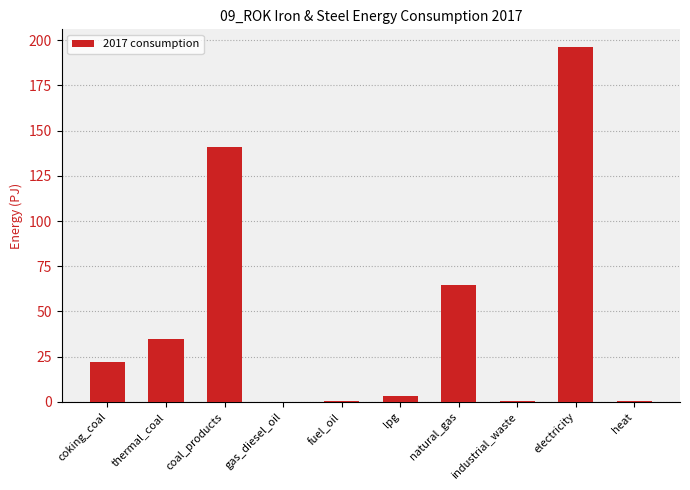

Which category has the highest value across all series?

electricity